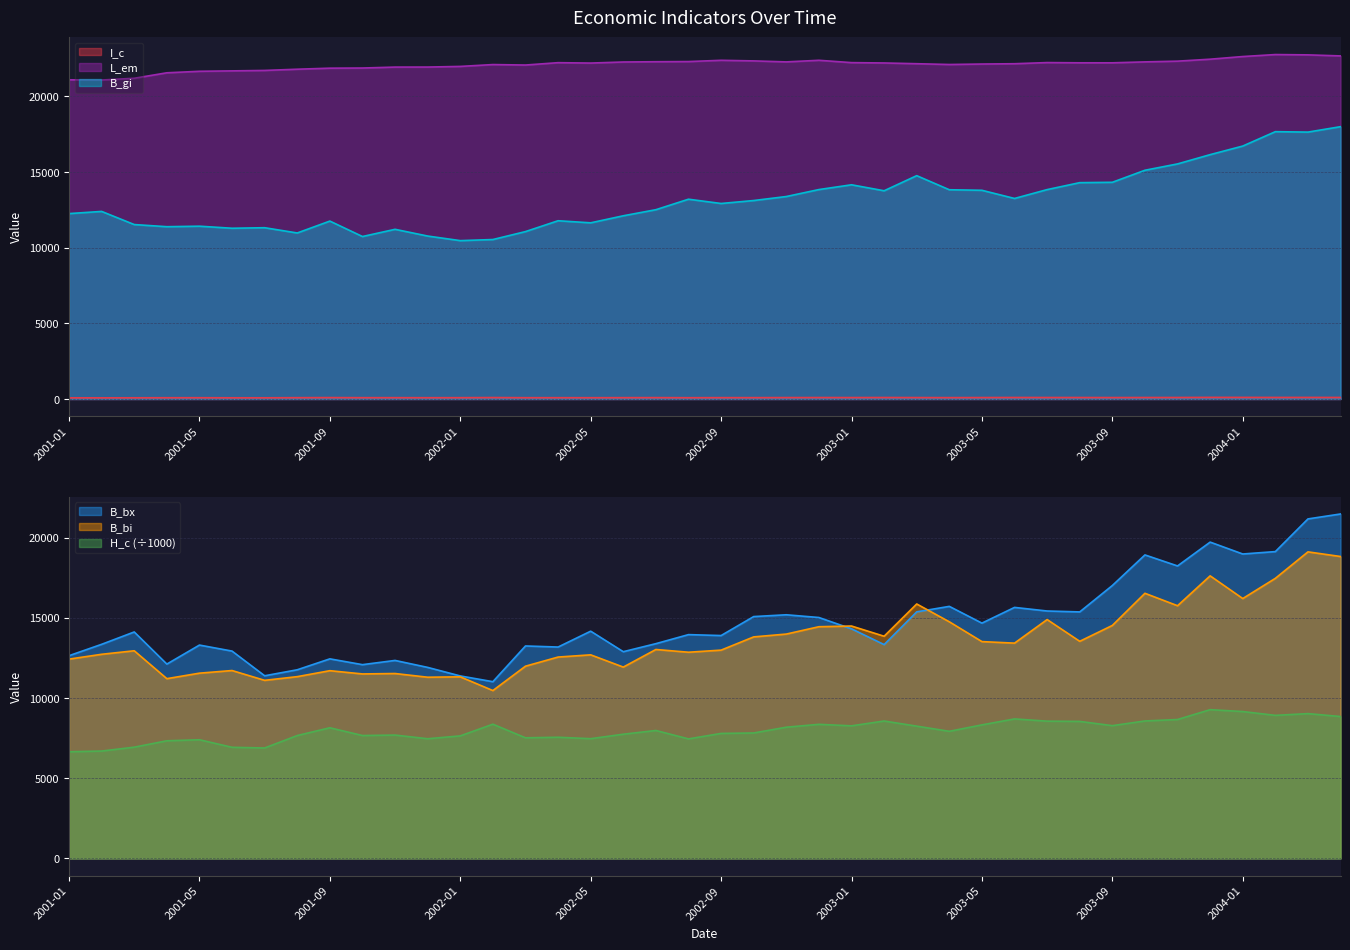

How many data points in B_bi are less than 13031?

20